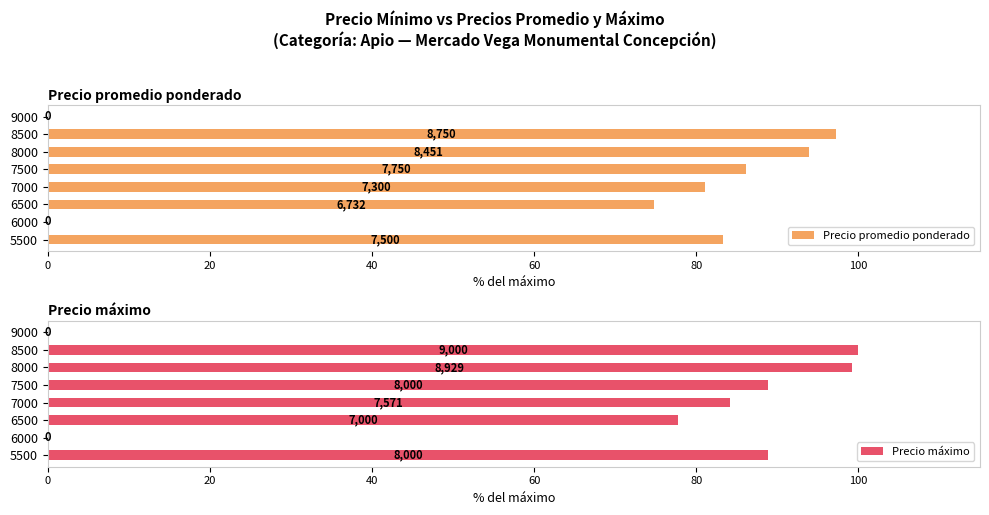

What is the value of the Precio máximo bar at the 3rd from the left?

77.8